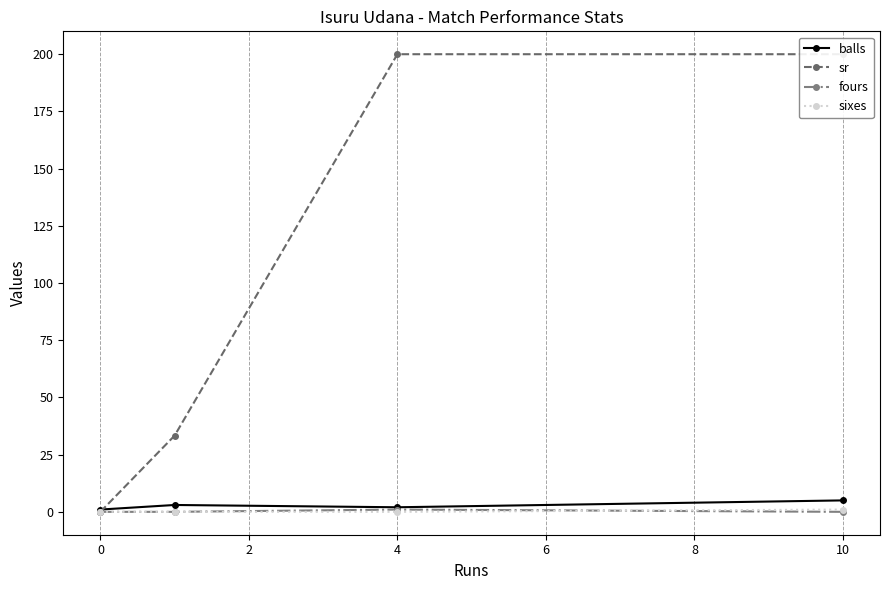

True or false: balls has more than 1 interior local peaks.

False